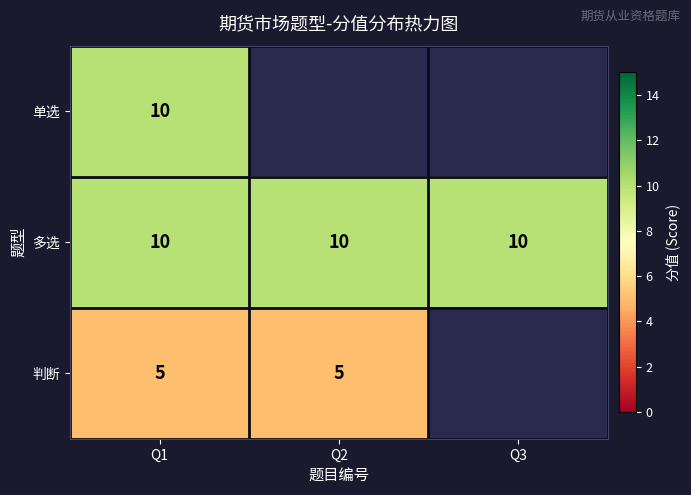

What is the sum of all 多选 values?

30